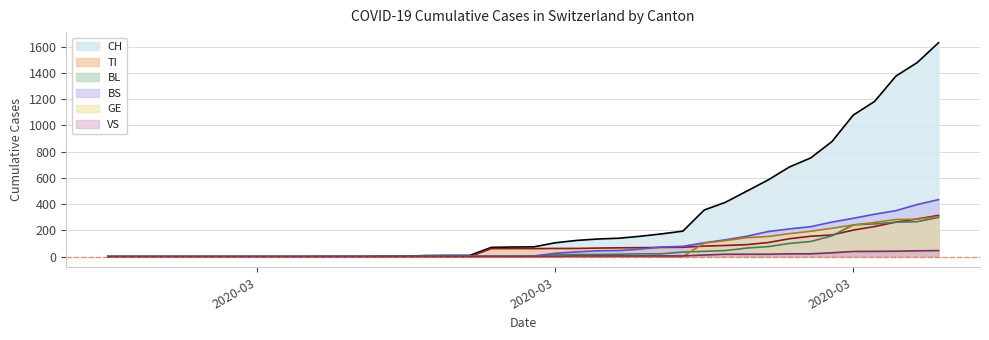

Count the number of data series in this chart.

6